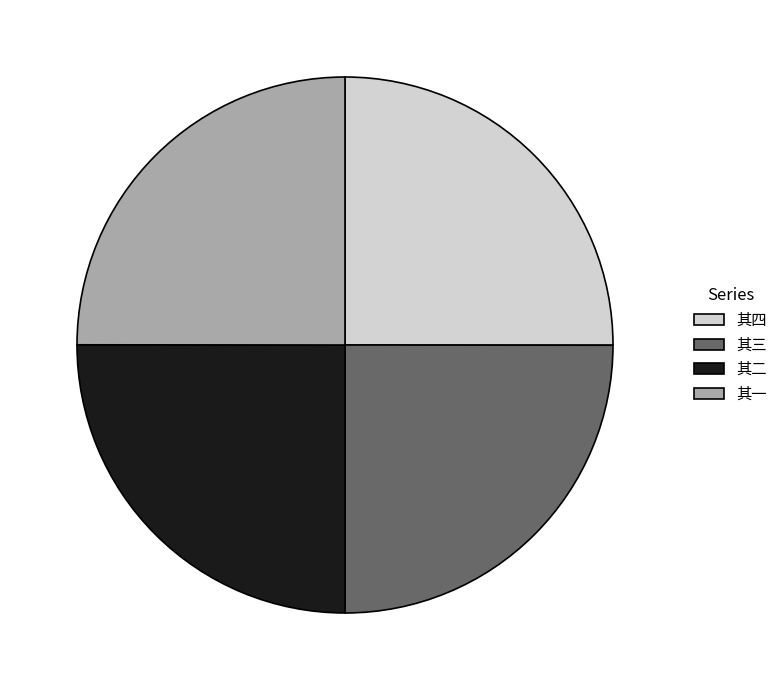

Is there a majority slice in this chart?

No